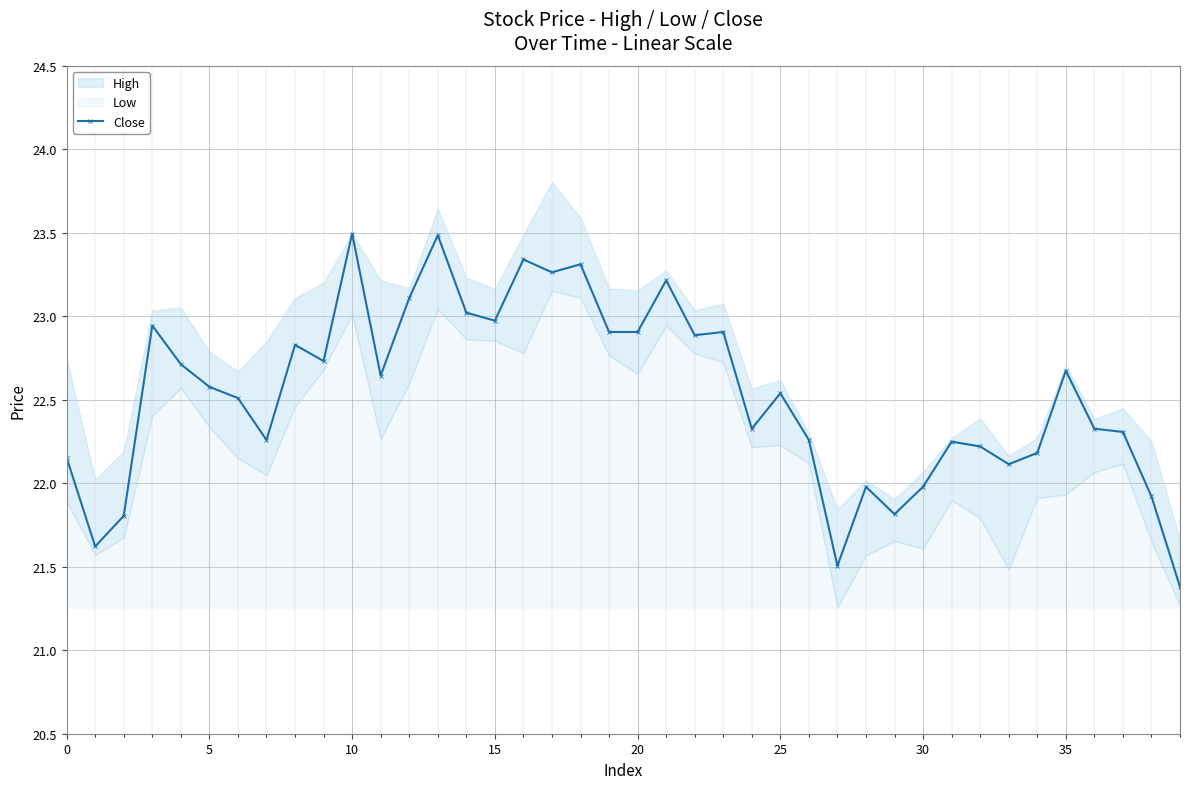

Is it true that Close equals 22.7 at 35?

True